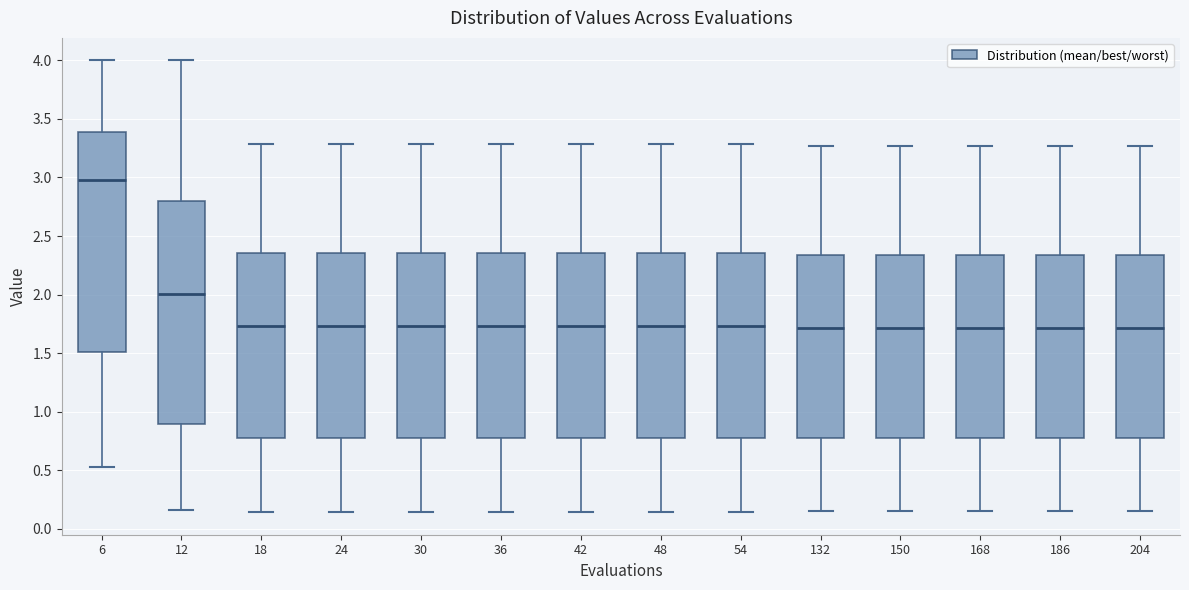

Where does the median line of the box at x = 48 sit on the y-axis? The values are not printed on the chart, so give them approximately, as read against the axis.

1.75